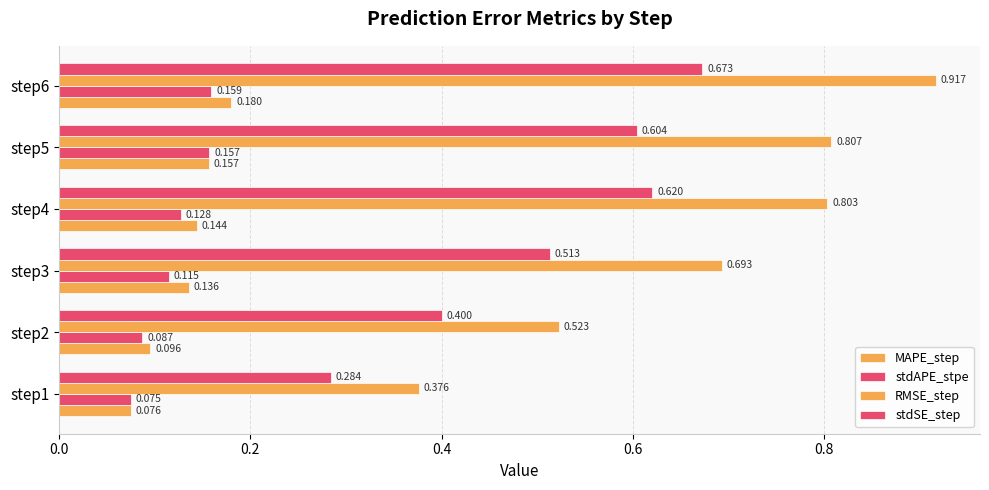

What is the average value of the MAPE_step series?

0.1